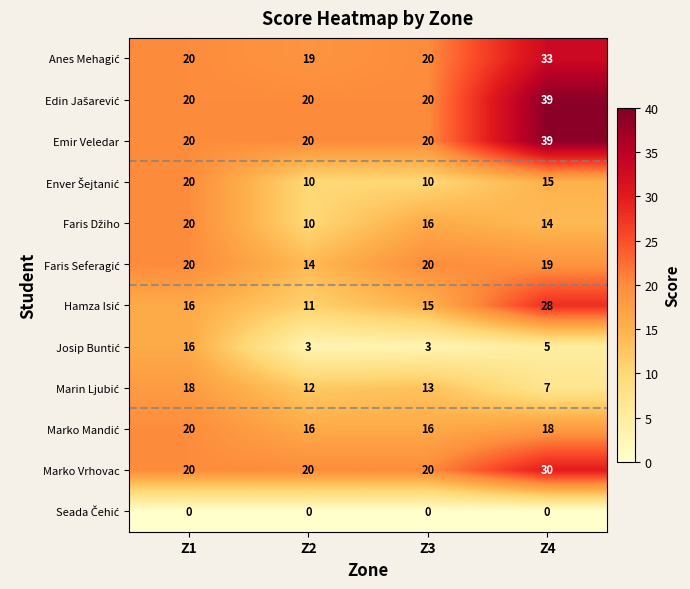

What is the total value across all series at Z2?

155